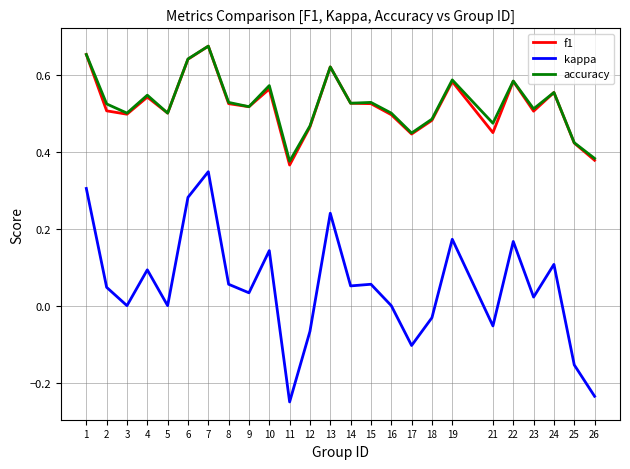

Which label corresponds to the largest value in the chart?

7